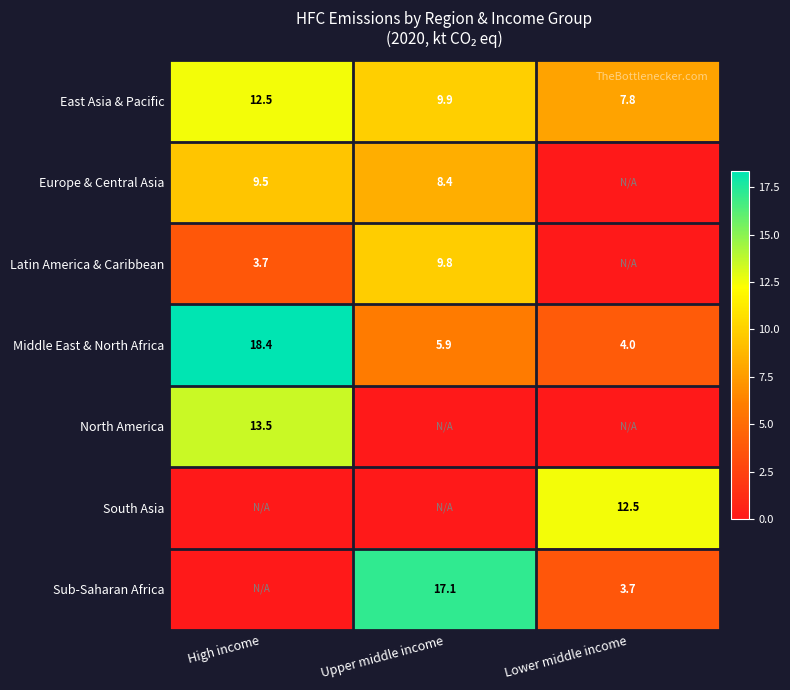

Where is East Asia & Pacific nearest to the value 10?

Upper middle income